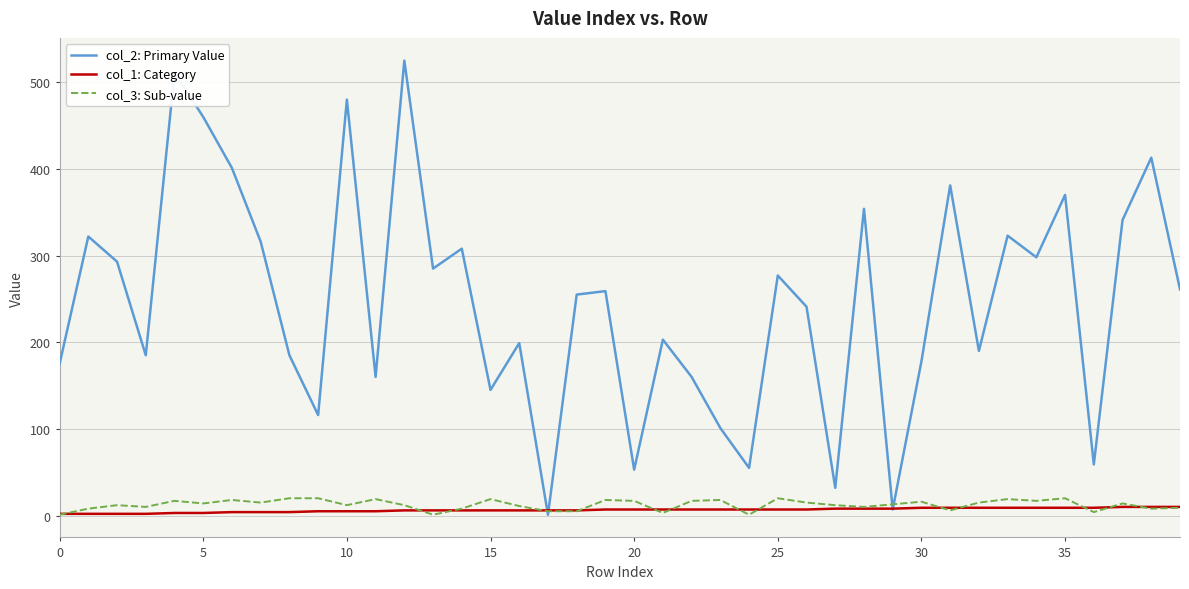

Which series has the largest total across all categories?

col_2: Primary Value